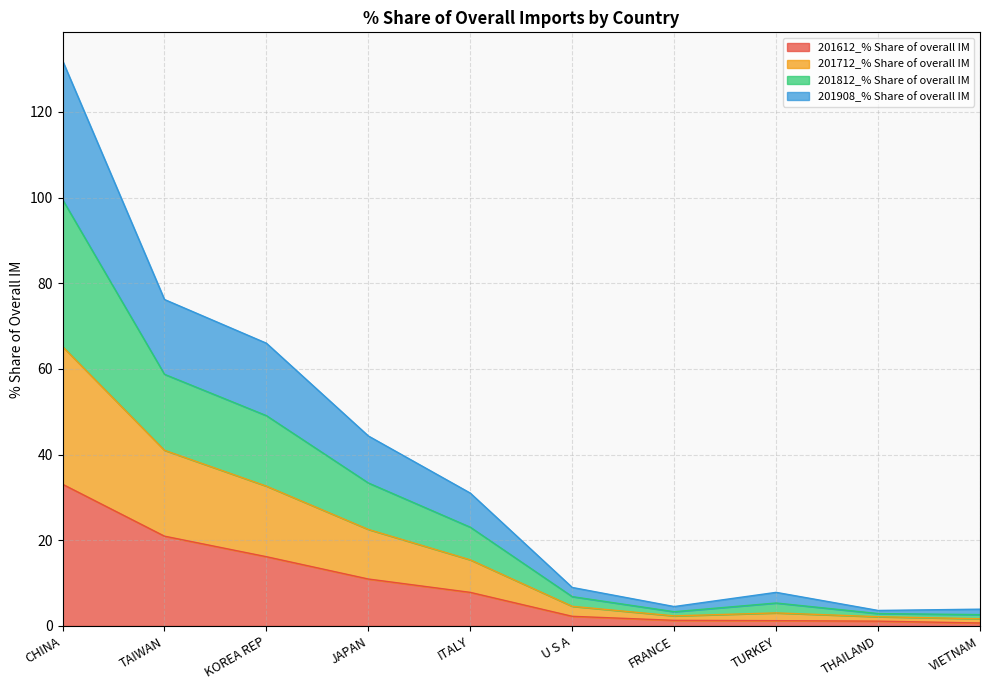

How many categories are shown in the chart?

10